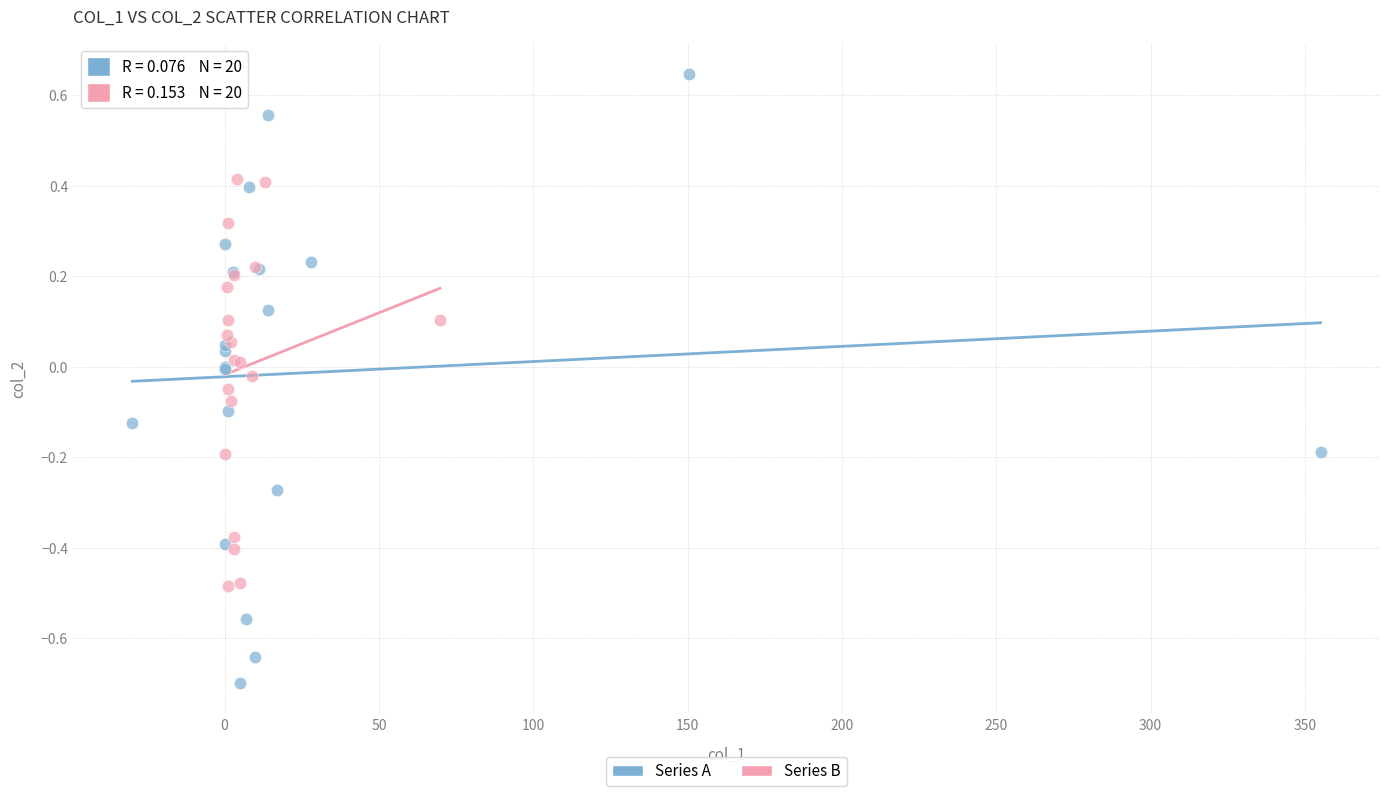

Which series reaches the minimum Y coordinate?

Series A